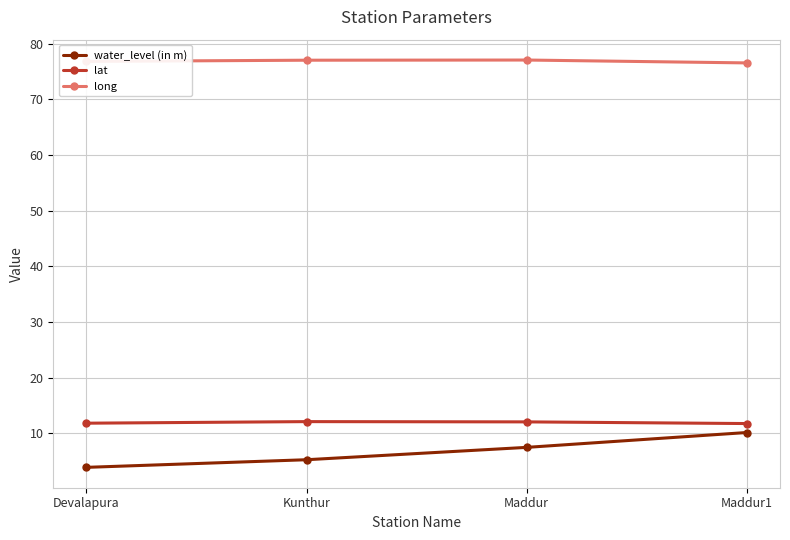

What is the sum of all long values?

307.5